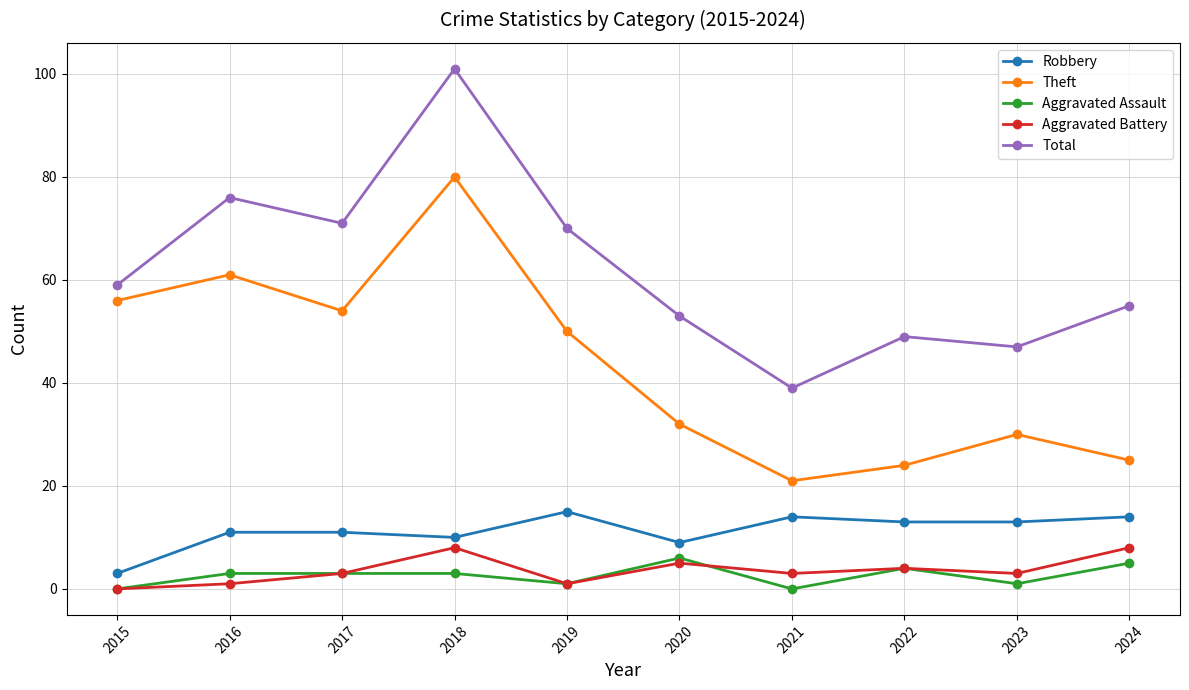

Reading left to right, transcribe all the data shown in this chart.

Robbery: 2015=3	2016=11	2017=11	2018=10	2019=15	2020=9	2021=14	2022=13	2023=13	2024=14
Theft: 2015=56	2016=61	2017=54	2018=80	2019=50	2020=32	2021=21	2022=24	2023=30	2024=25
Aggravated Assault: 2015=0	2016=3	2017=3	2018=3	2019=1	2020=6	2021=0	2022=4	2023=1	2024=5
Aggravated Battery: 2015=0	2016=1	2017=3	2018=8	2019=1	2020=5	2021=3	2022=4	2023=3	2024=8
Total: 2015=59	2016=76	2017=71	2018=101	2019=70	2020=53	2021=39	2022=49	2023=47	2024=55